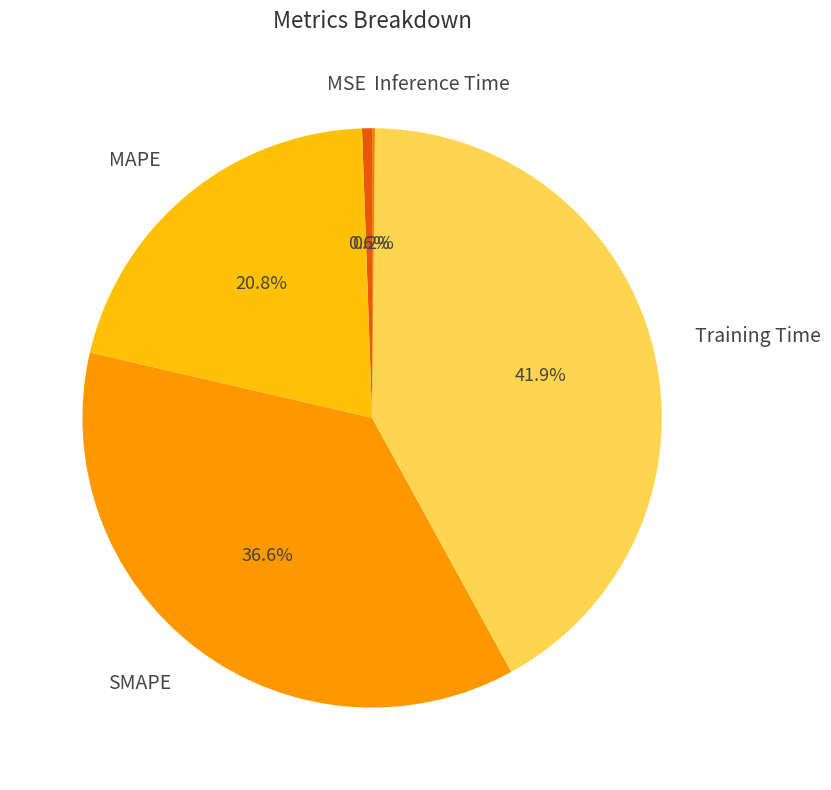

Which has a higher value, Training Time or MSE?

Training Time